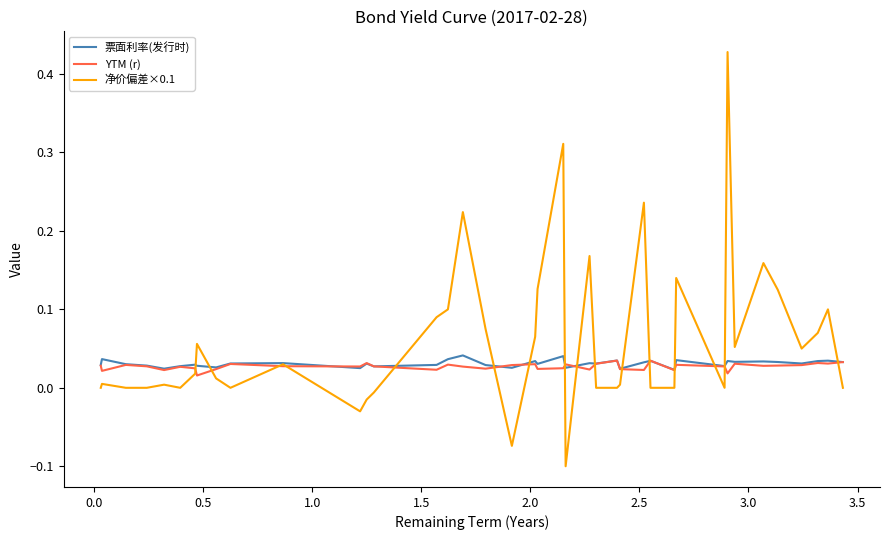

Which series has the widest spread of values?

净价偏差×0.1